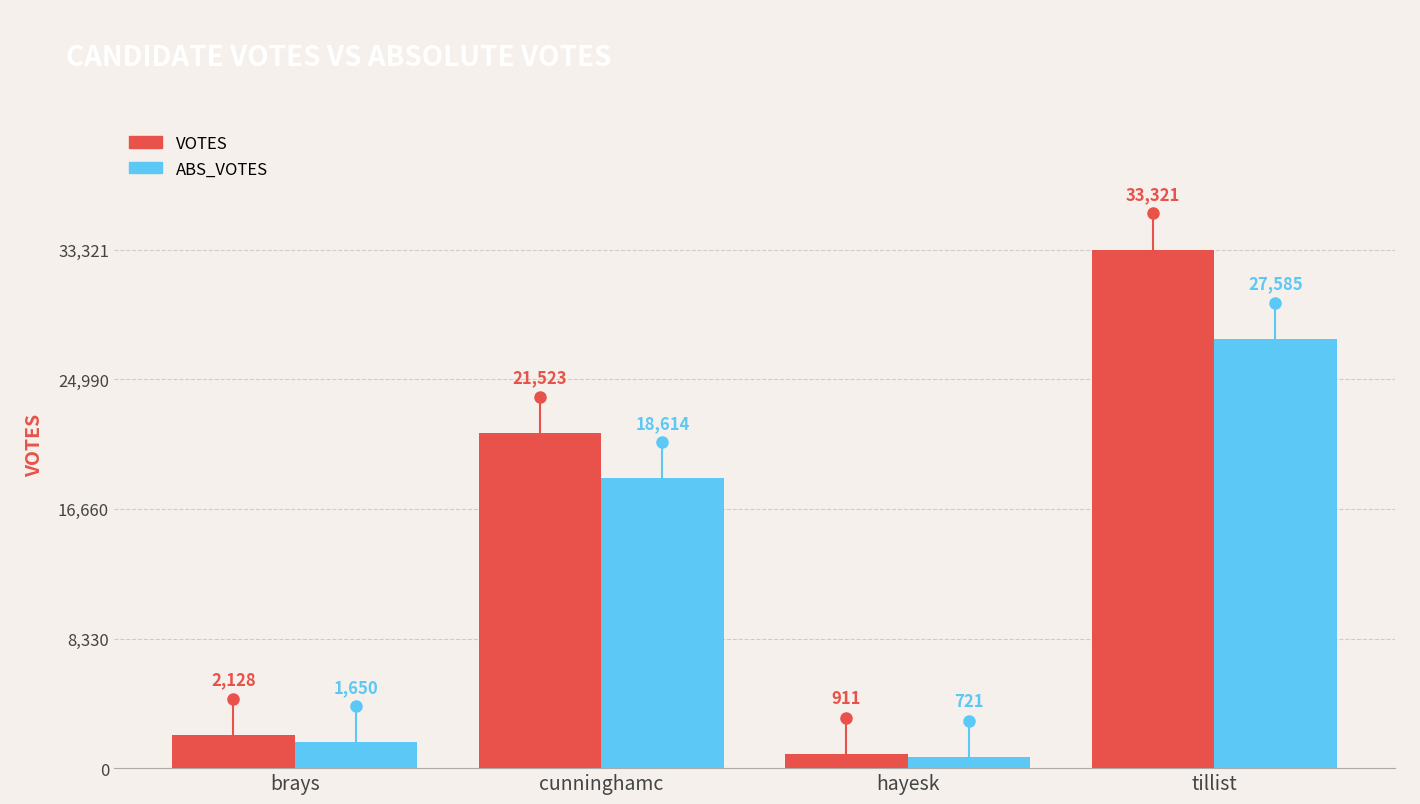

What is the difference between the maximum and minimum values in the VOTES series?

32410